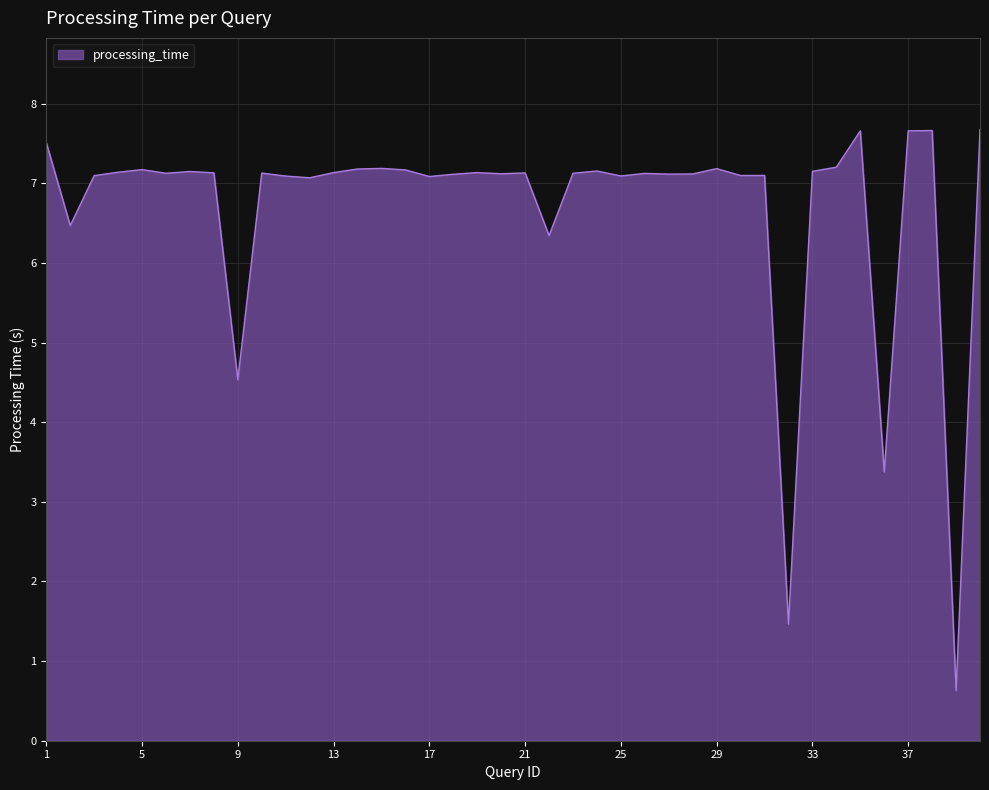

What is the difference between the maximum and minimum values?

7.0